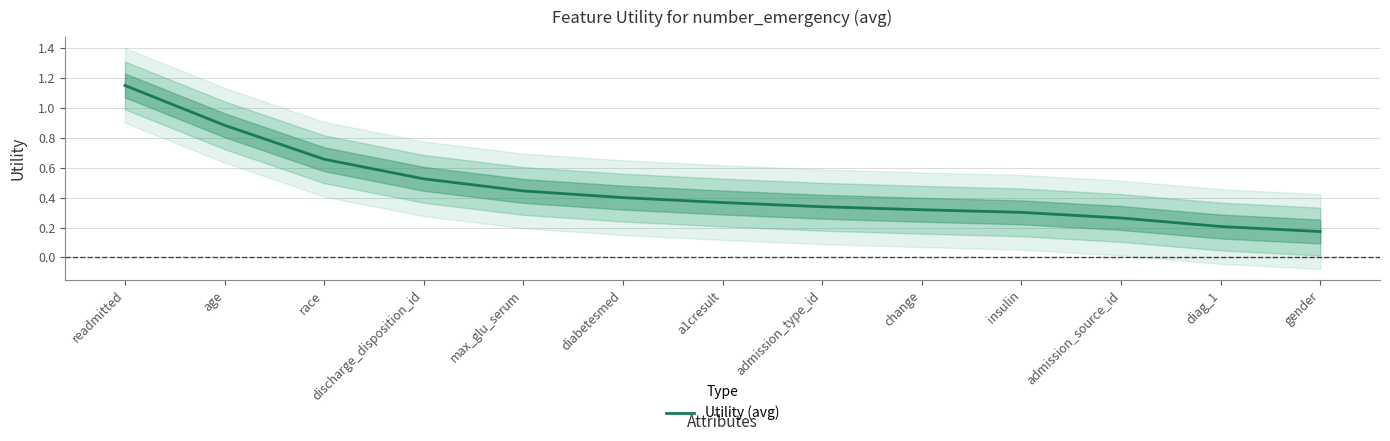

Reading left to right, list all the values displayed in this chart.

readmitted=1.2	age=0.9	race=0.7	discharge_disposition_id=0.5	max_glu_serum=0.4	diabetesmed=0.4	a1cresult=0.4	admission_type_id=0.3	change=0.3	insulin=0.3	admission_source_id=0.3	diag_1=0.2	gender=0.2